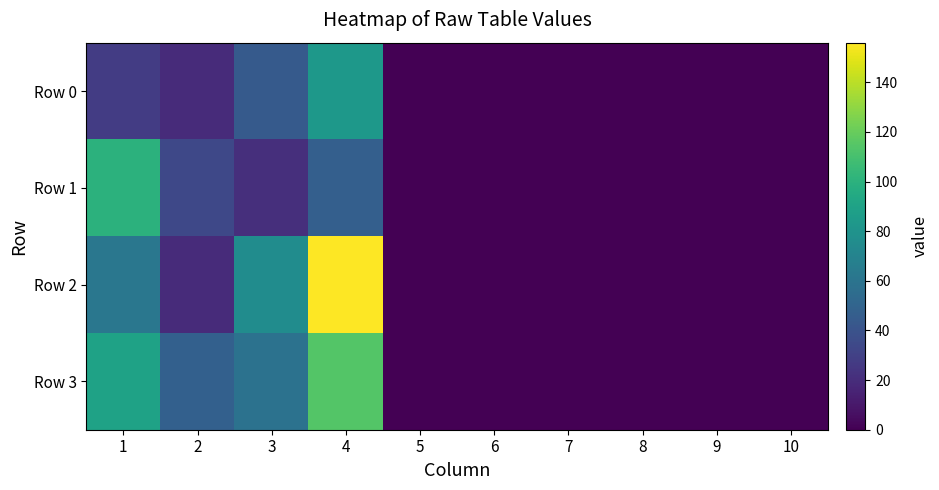

List the series in order of their peak value, highest first.

Row 2, Row 3, Row 1, Row 0